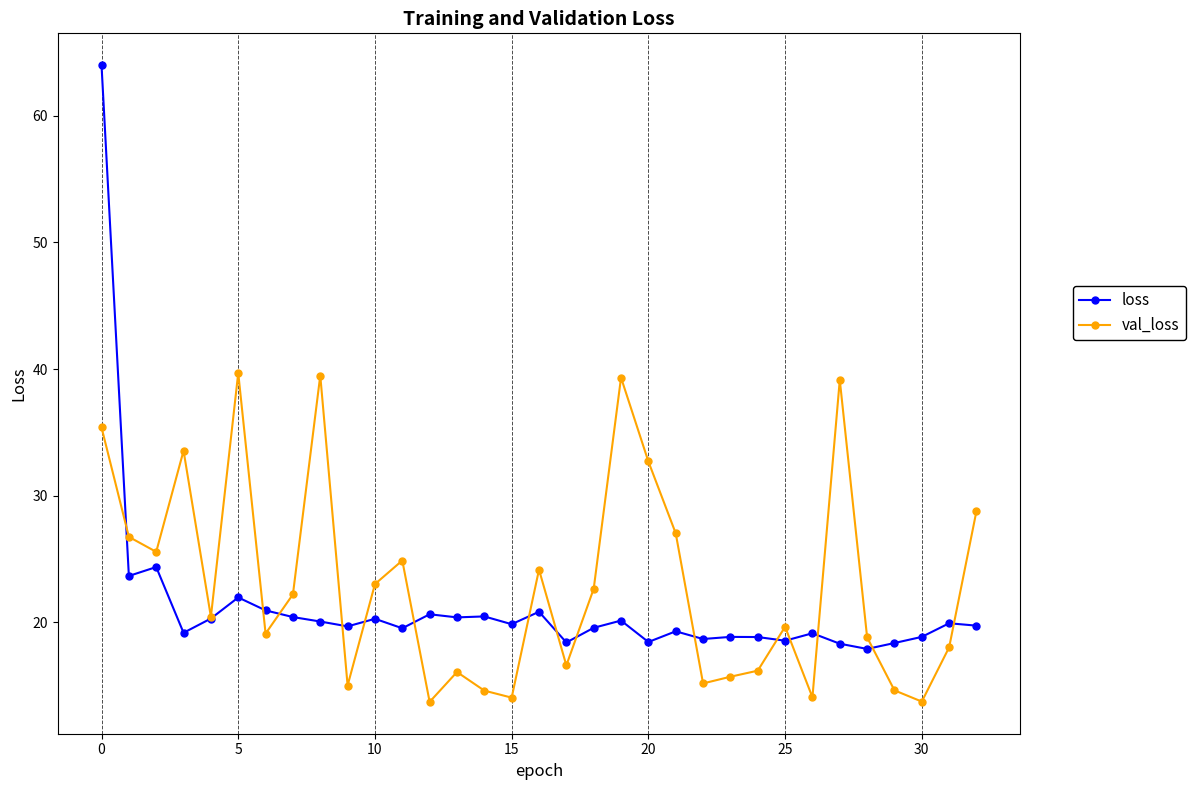

What is the maximum value shown in the chart?

64.0